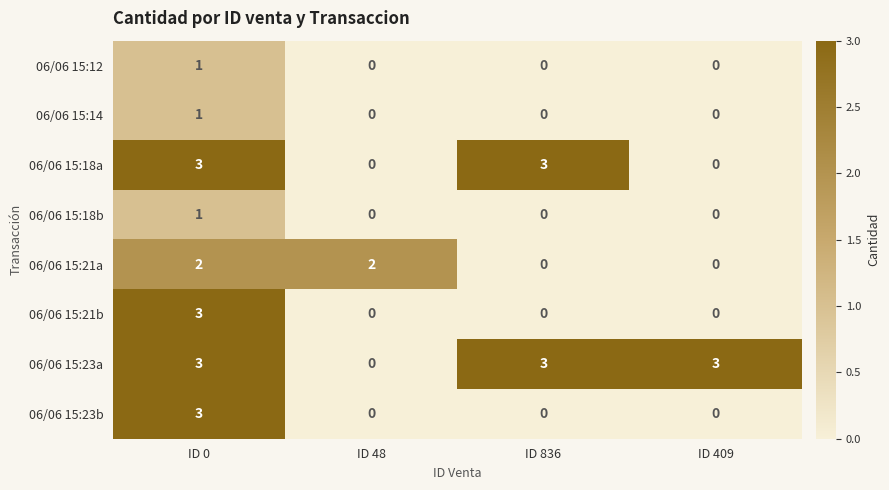

What is the sum of all 06/06 15:18a values?

6